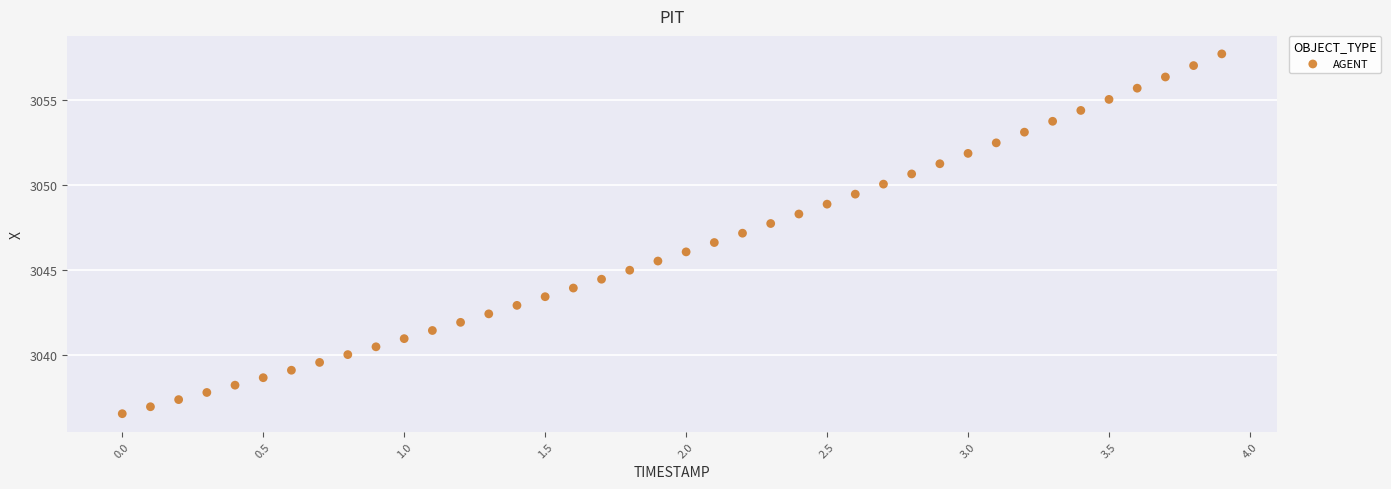

What is the range of Y values (max minus min)?

21.2